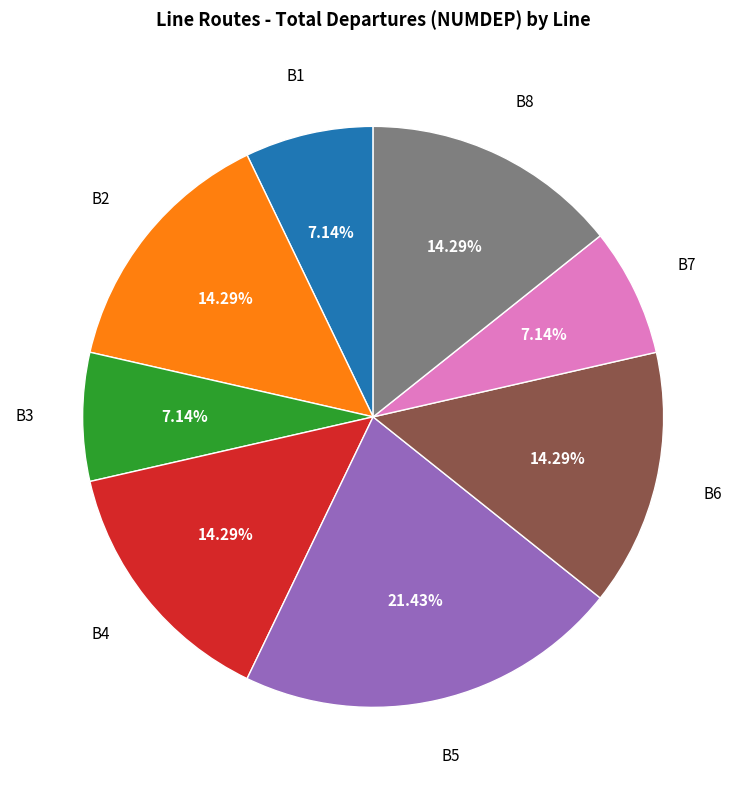

Is there any slice that represents more than half of the pie?

No